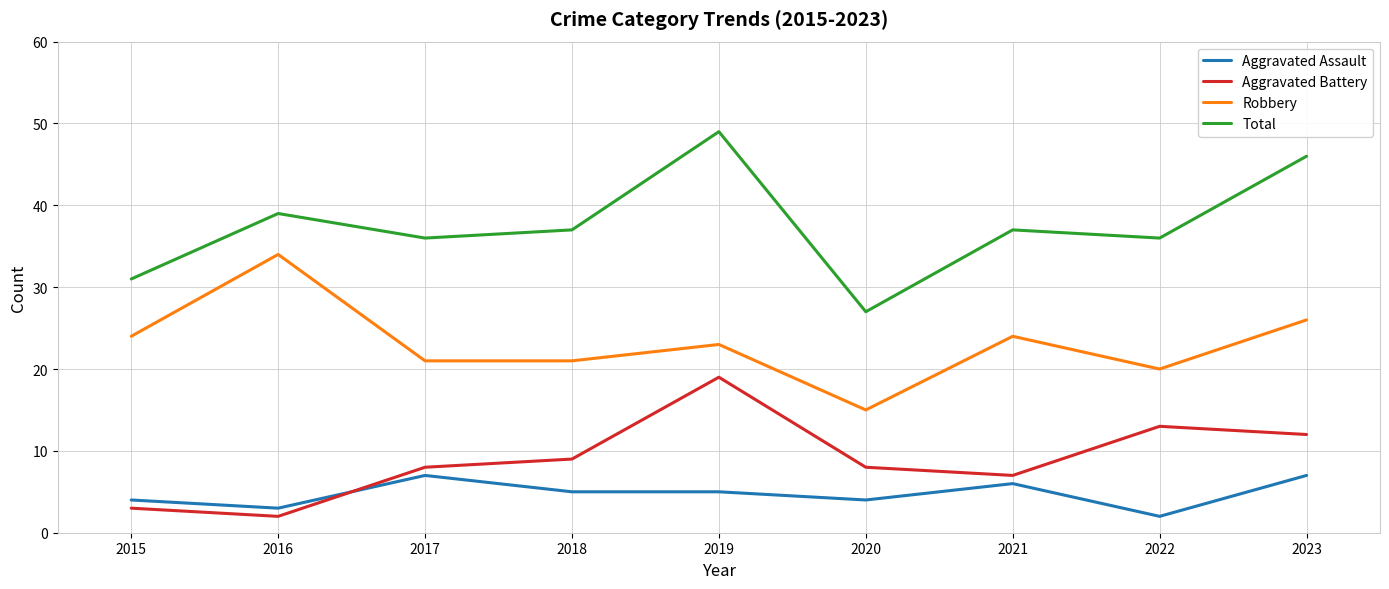

What is the total value across all series at 2021?

74